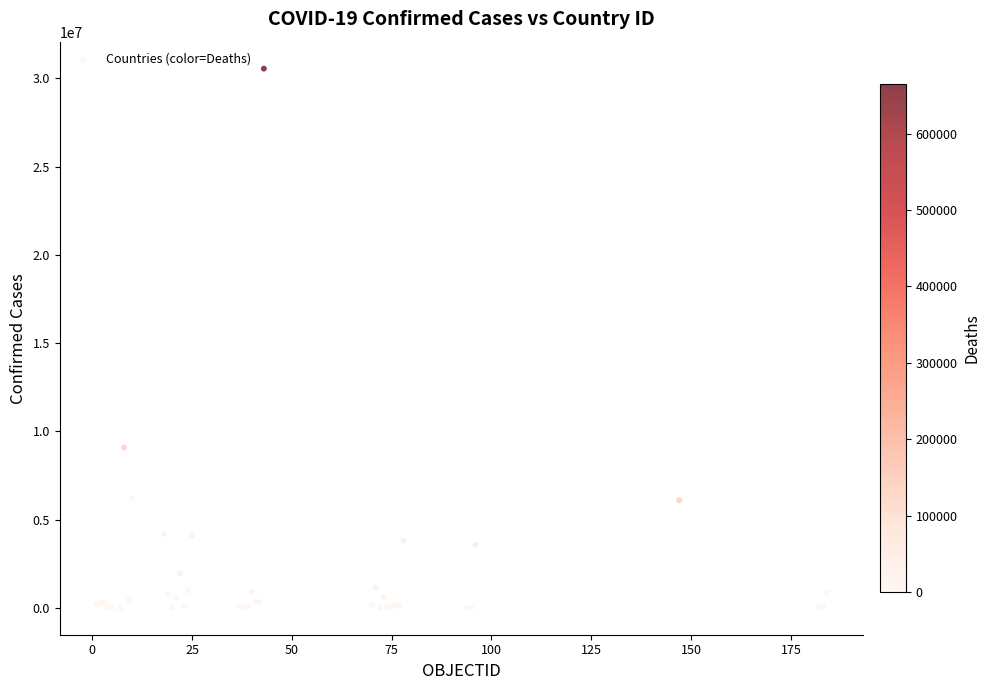

What Y value in the scatter plot is closest to 15275660?

9083673